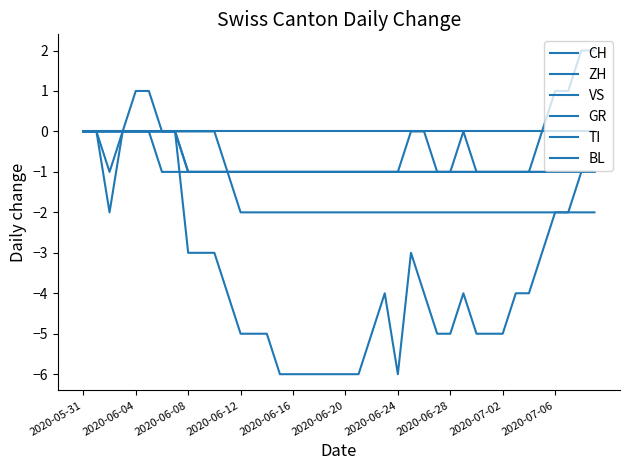

How many lines are shown in the chart?

6